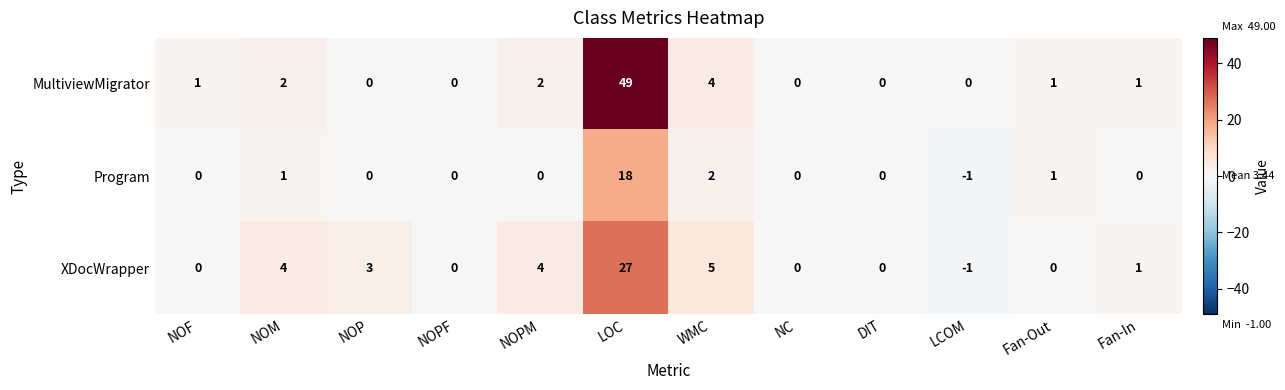

What is the difference between the second highest and second lowest values in the MultiviewMigrator series?

4